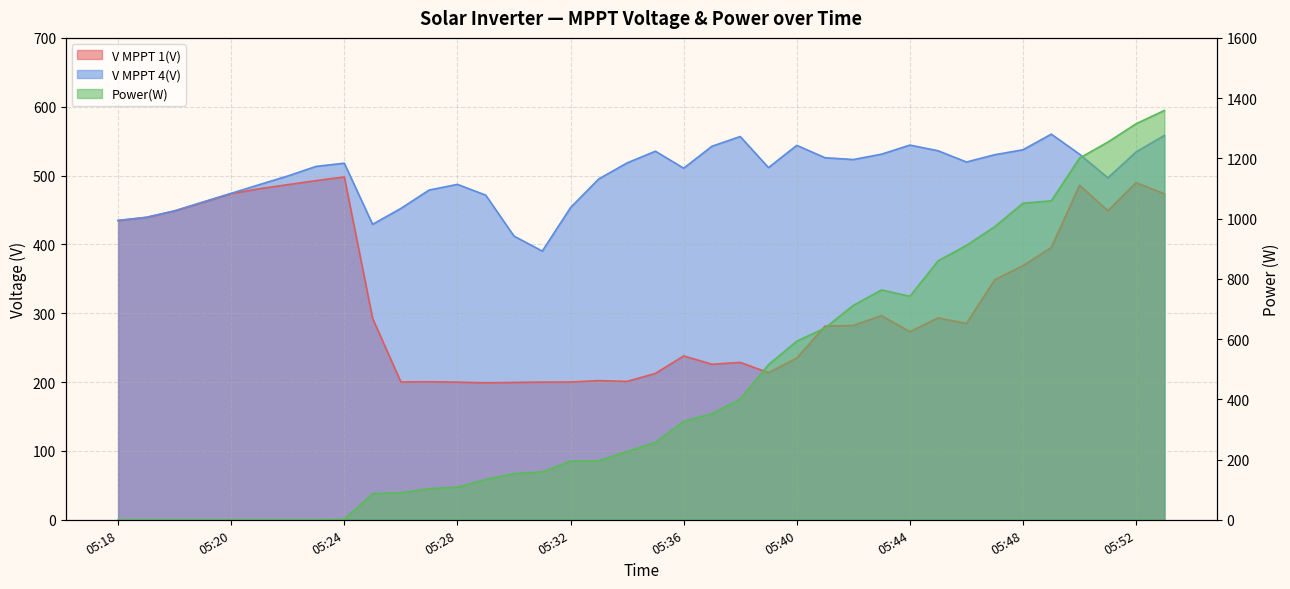

The V MPPT 1(V) series shows 724.3 at 05:18. True or false?

False